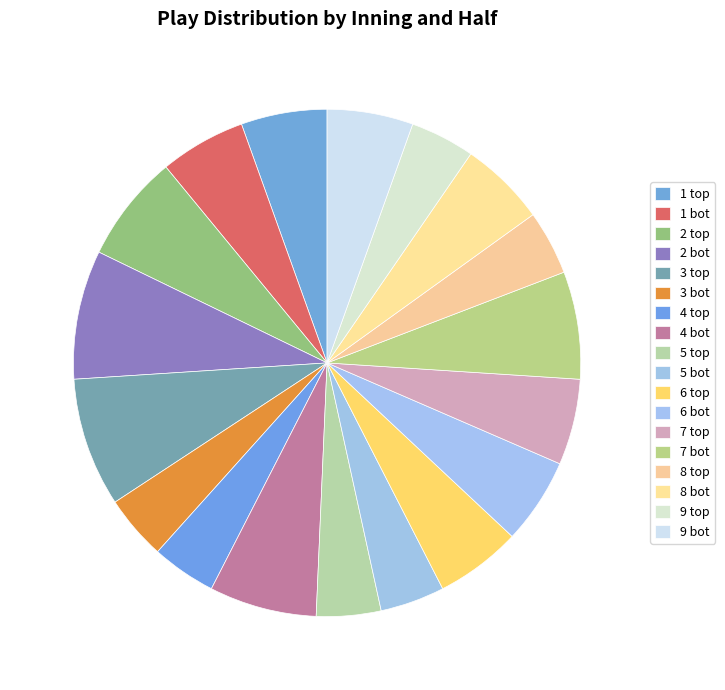

How many slices are in this pie chart?

18